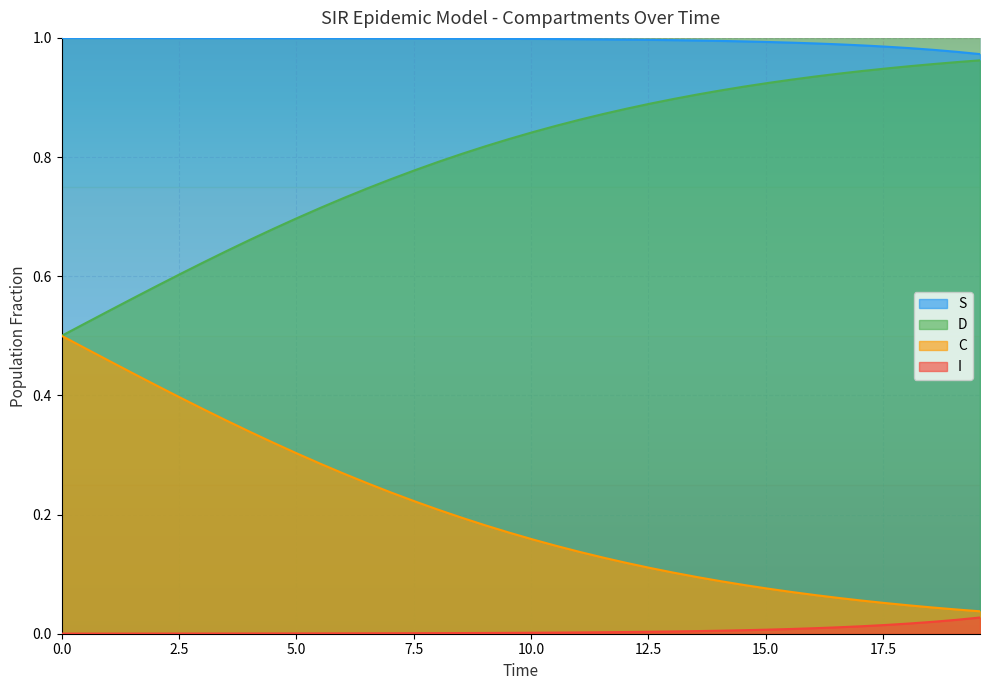

Which series has the largest total across all categories?

S